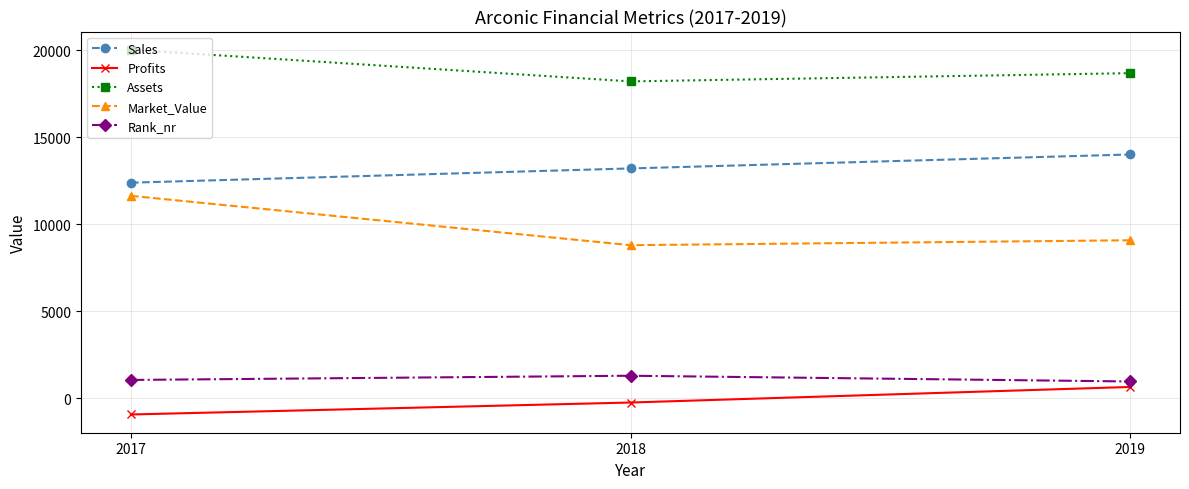

Which series has the largest range (max minus min)?

Market_Value